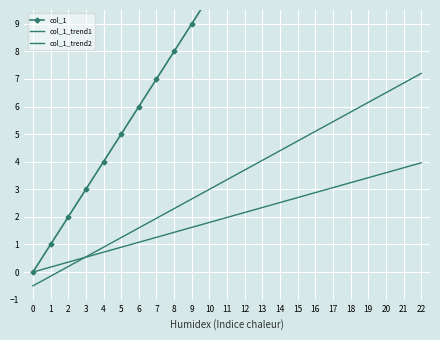

How many lines are shown in the chart?

3